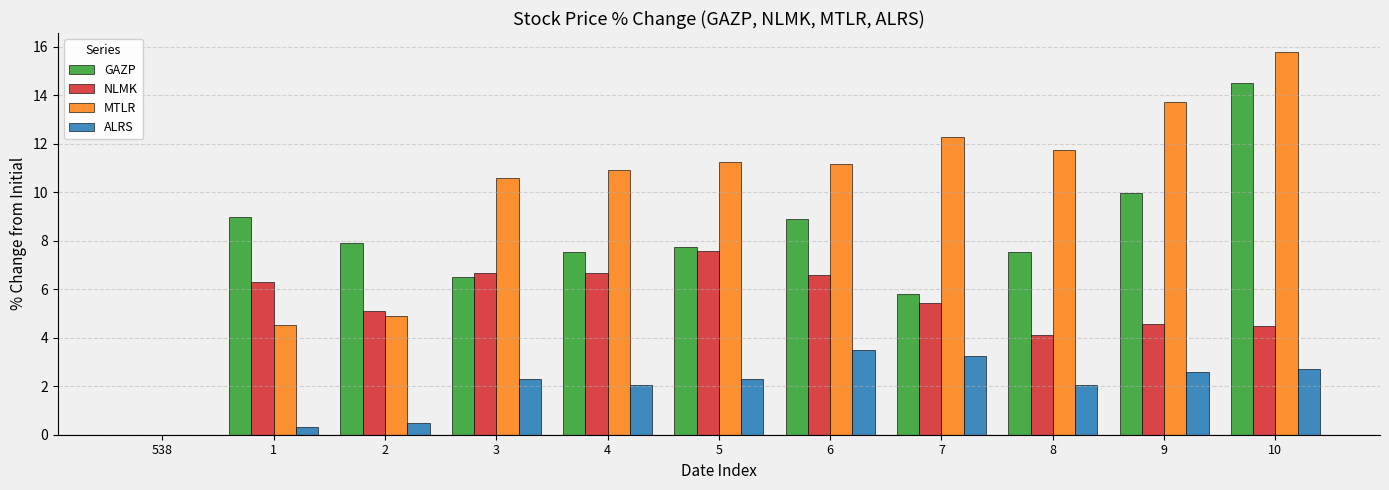

What is the total value across all series at 6?

30.1